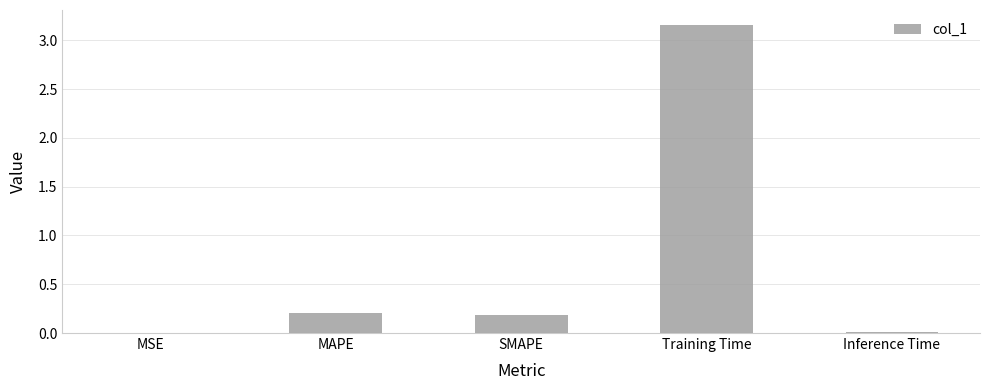

Which has a higher value, SMAPE or Inference Time?

SMAPE